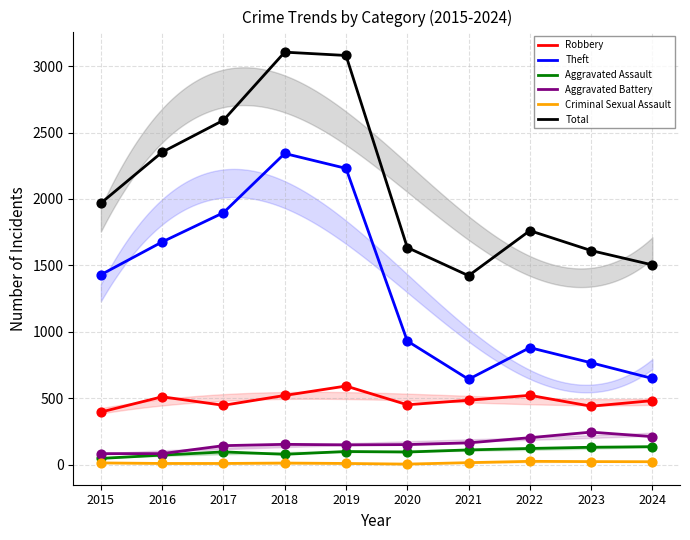

At which category is the sum across all series the highest?

2018